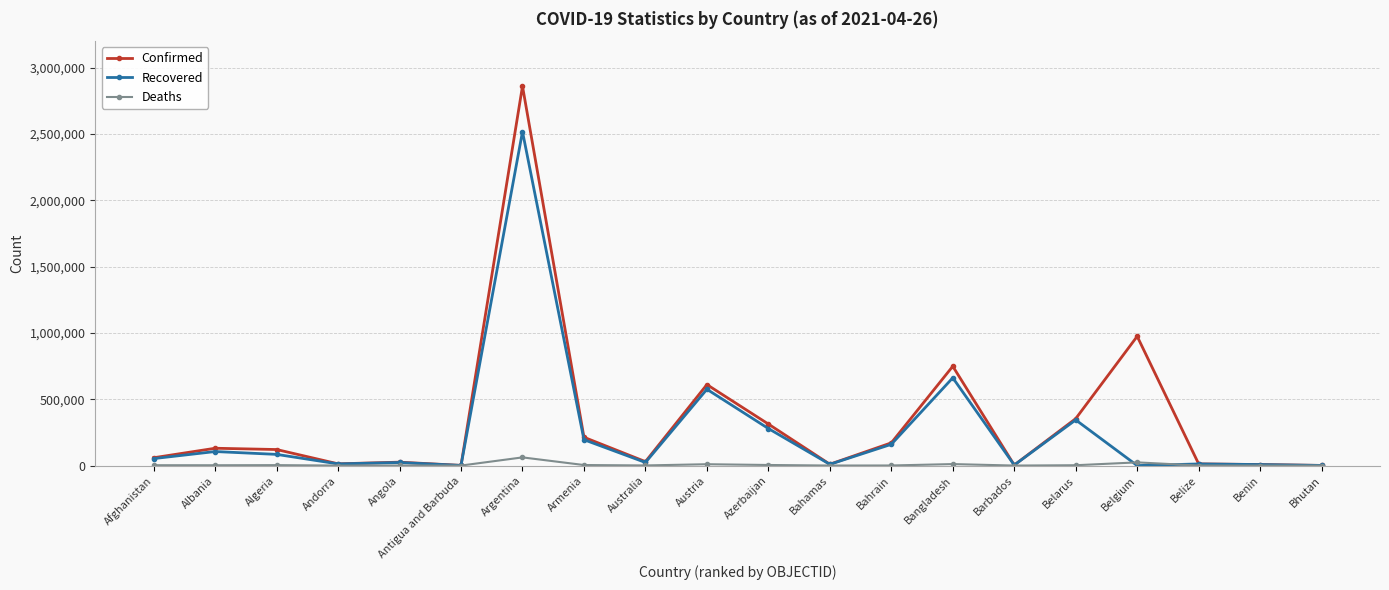

True or false: Recovered has a value of 2518167 at Argentina.

True